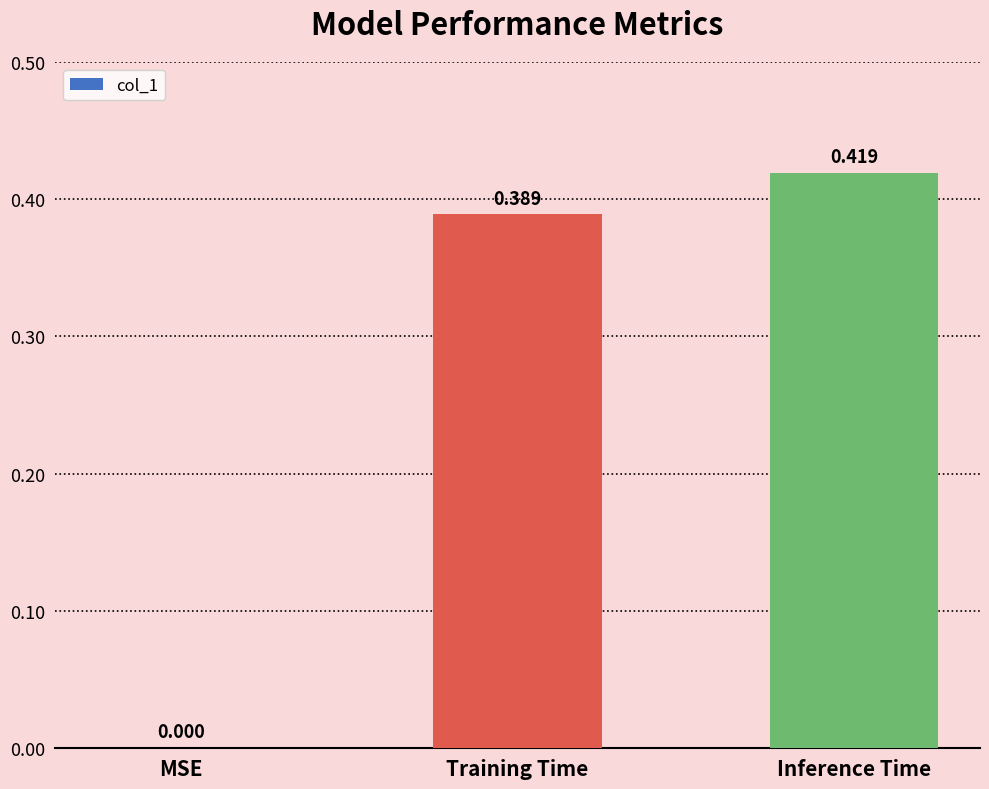

Between MSE and Inference Time, which is larger?

Inference Time